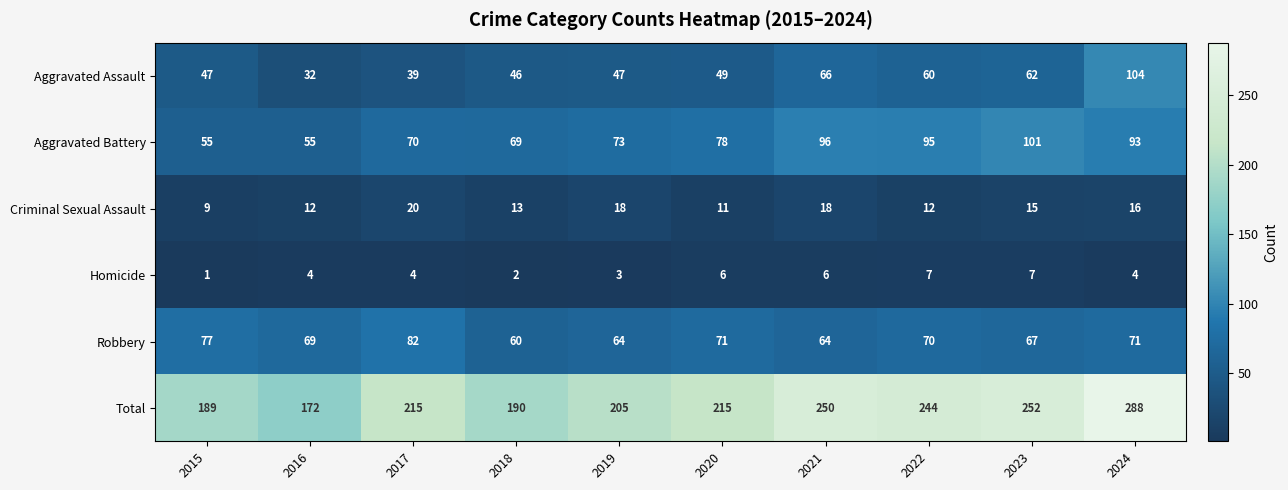

What is the sum of the Aggravated Assault values at 2023 and 2020?

111